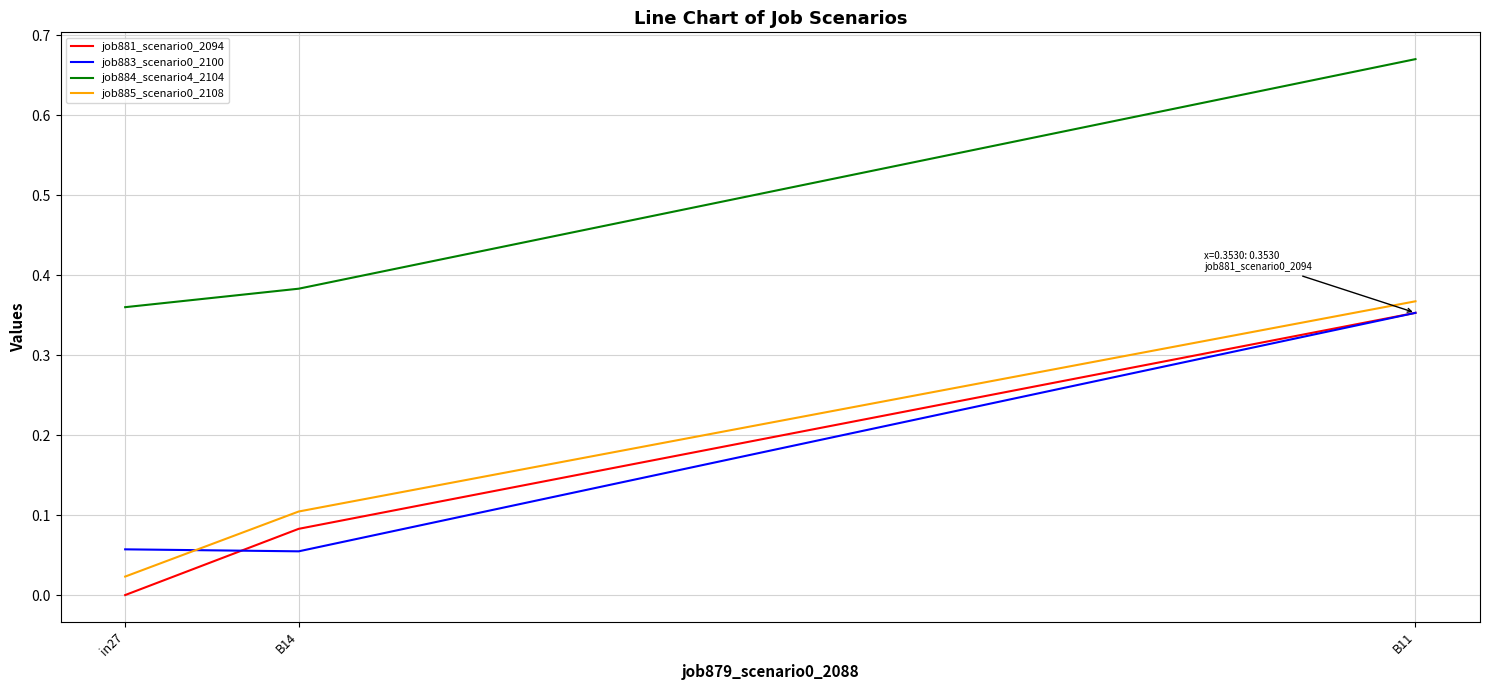

Which category has the highest value in the job885_scenario0_2108 series?

B11